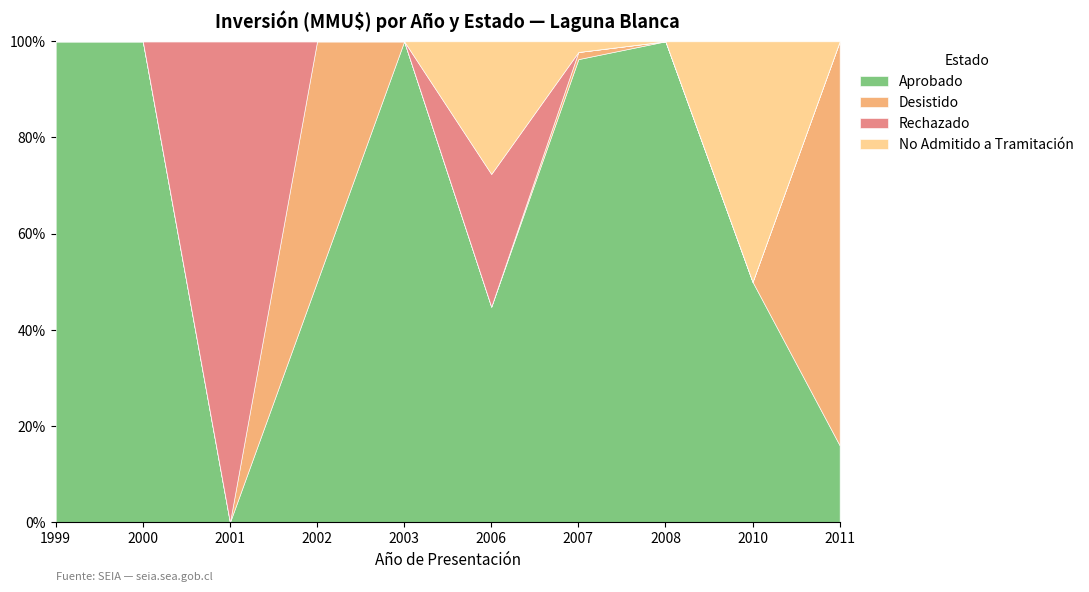

Which series has the largest total across all categories?

Aprobado